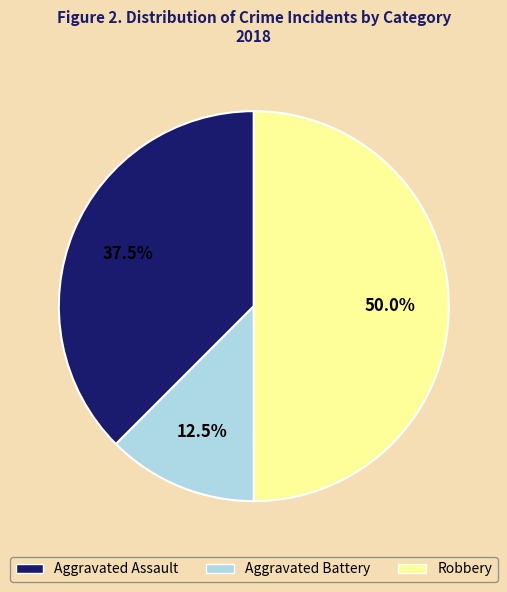

What is the total percentage of Aggravated Assault and Aggravated Battery?

50.0%